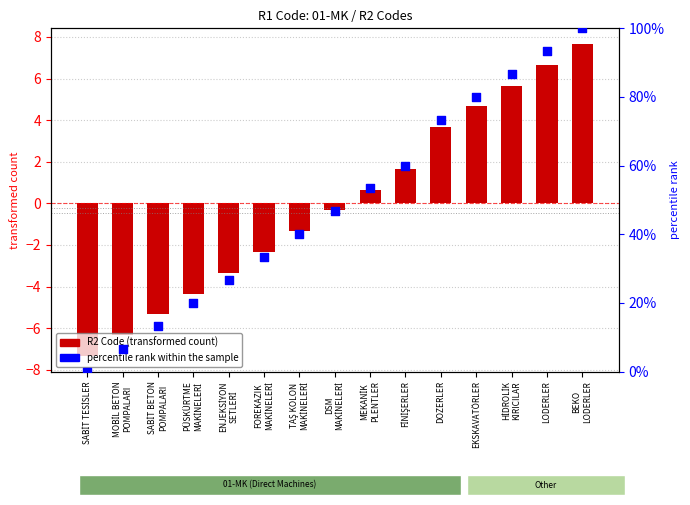

Which series has the widest spread of Y values?

percentile rank within the sample